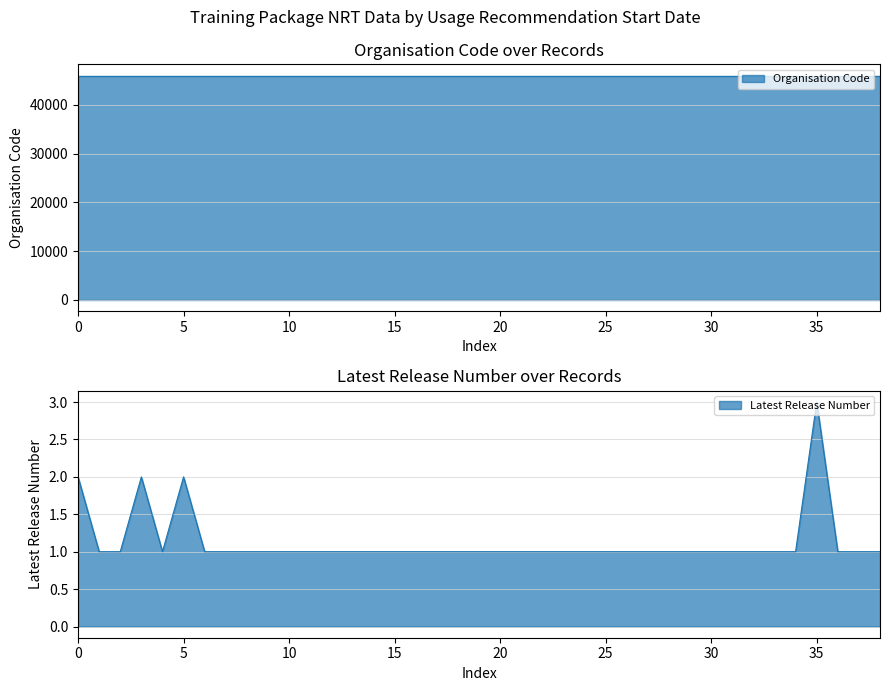

The Latest Release Number series shows 0 at 20. True or false?

False